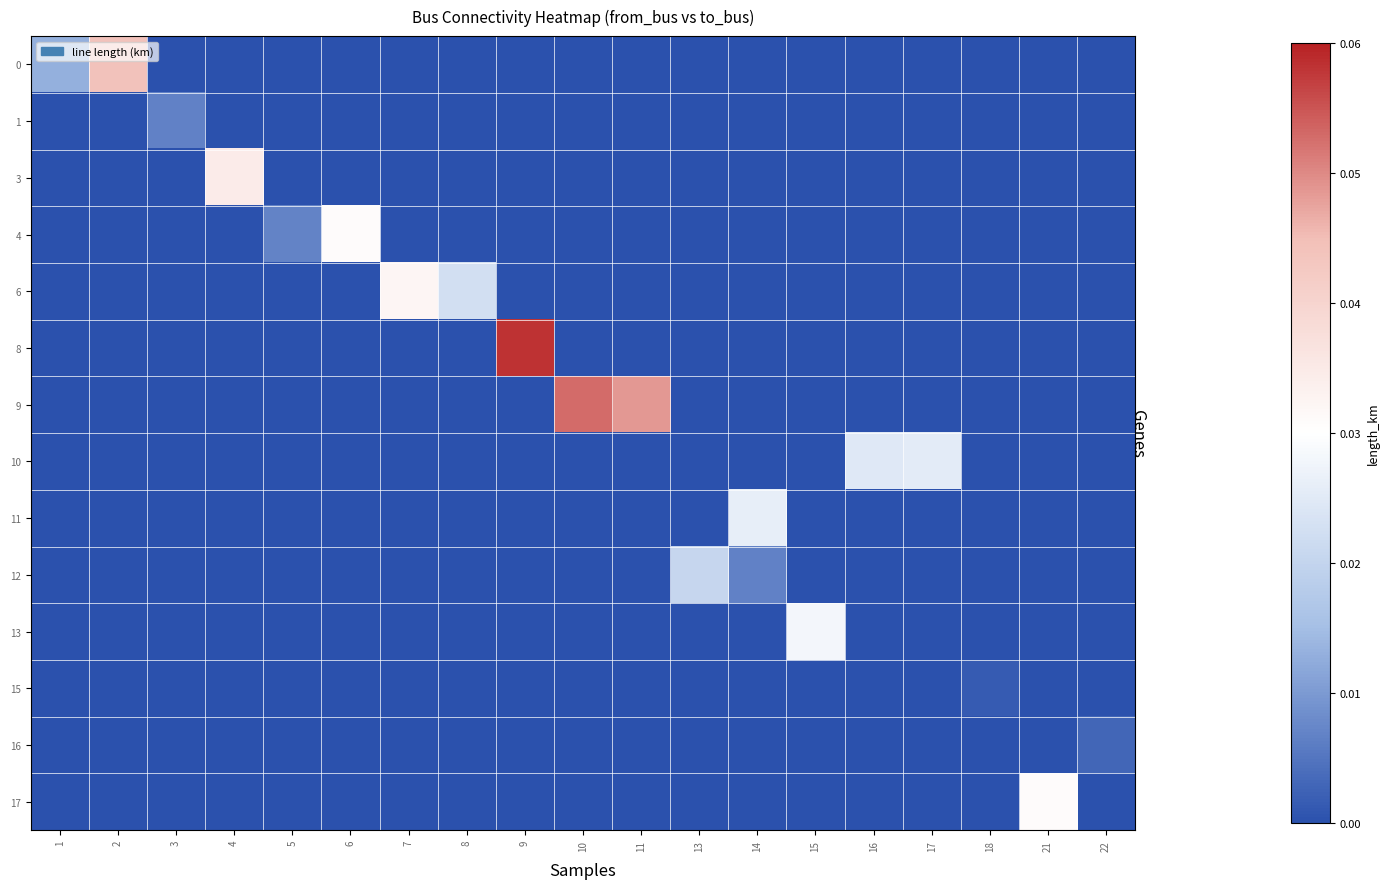

Which series has the largest range (max minus min)?

row_5